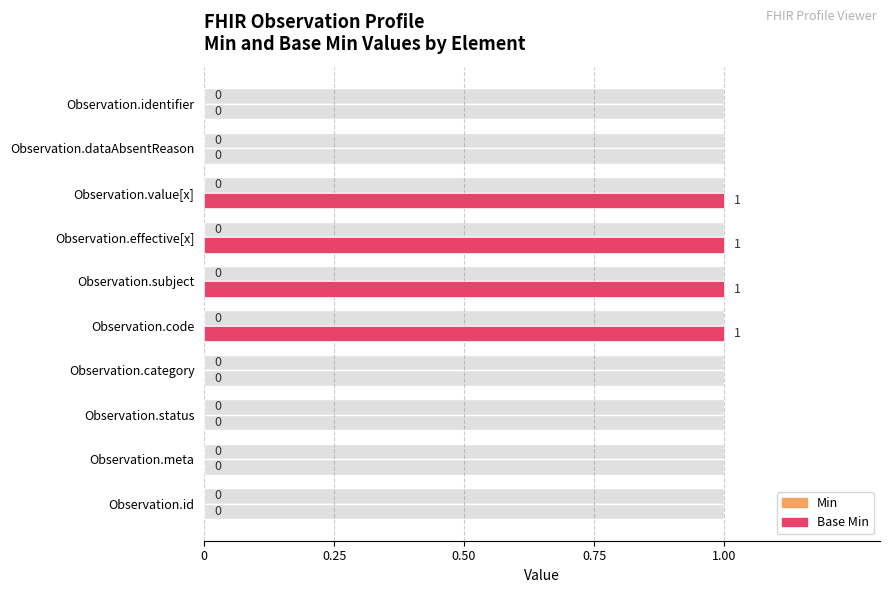

The value of Min at 0.25 is 0.1. True or false?

False